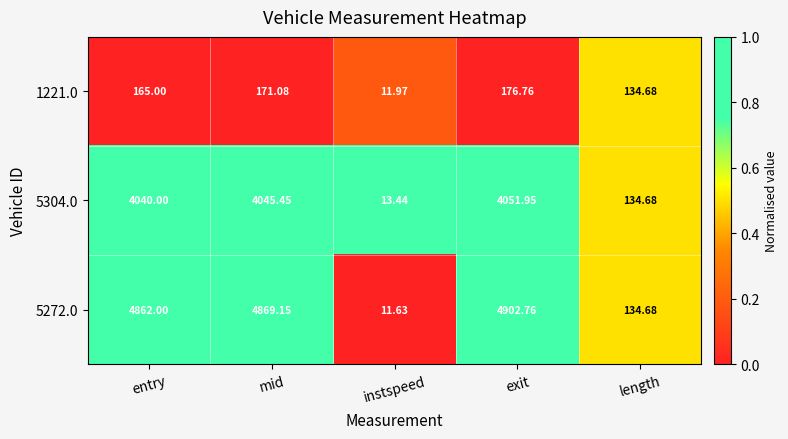

What is the difference between the highest and lowest values at entry?

4697.0